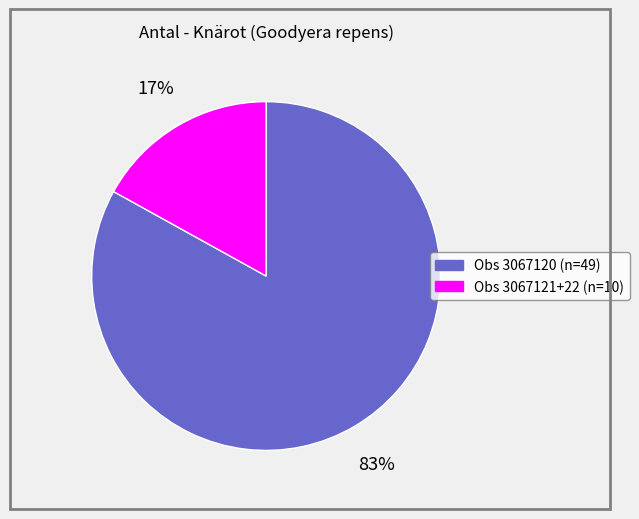

Is the sum of Obs 3067121+22 (n=10) and Obs 3067120 (n=49) greater than half?

Yes